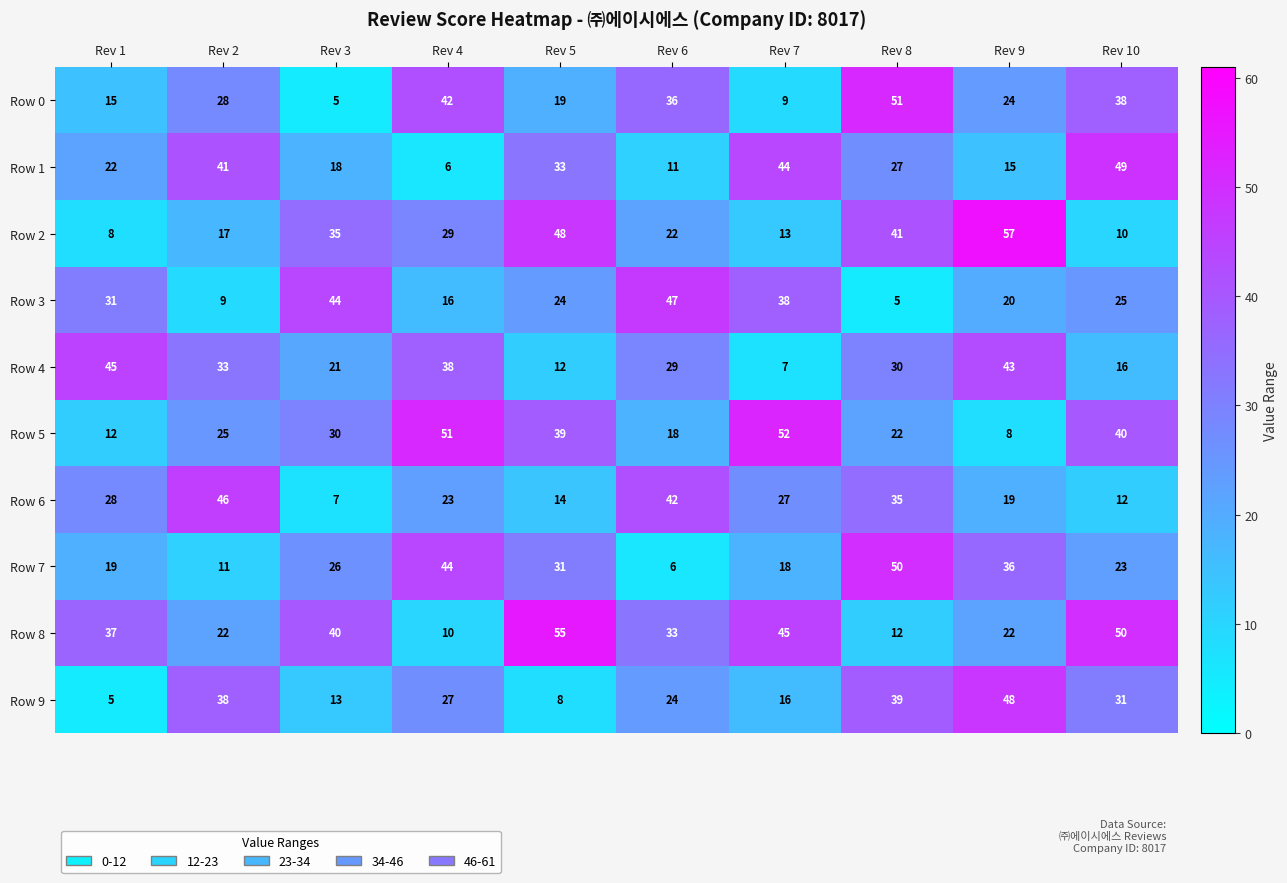

What value does the Row 7 series have at Rev 3?

26